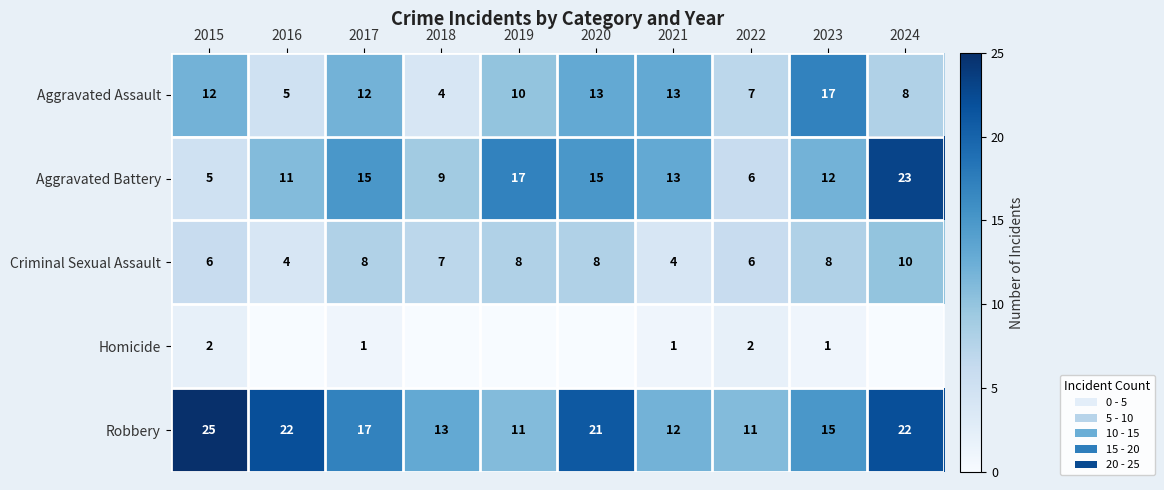

True or false: Criminal Sexual Assault has a value of 6 at 2015.

True